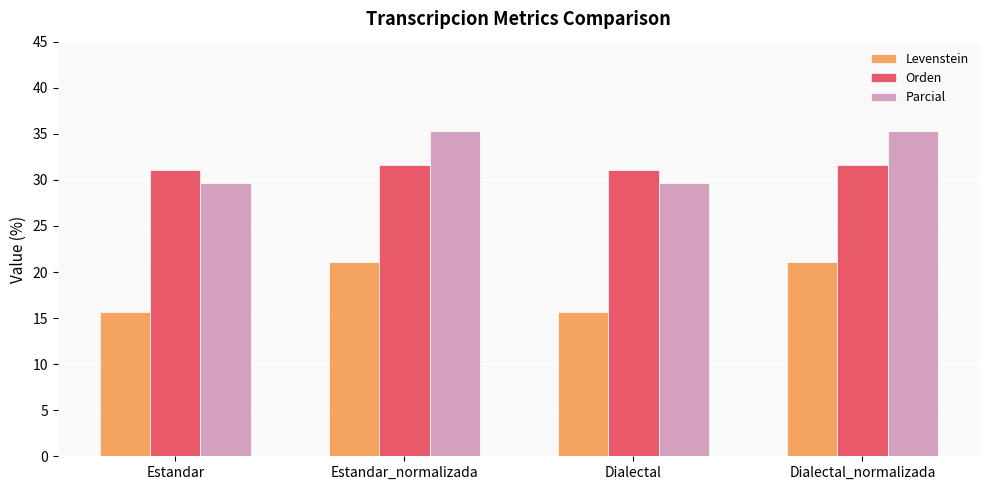

The value of Levenstein at Dialectal_normalizada is 21.1. True or false?

True